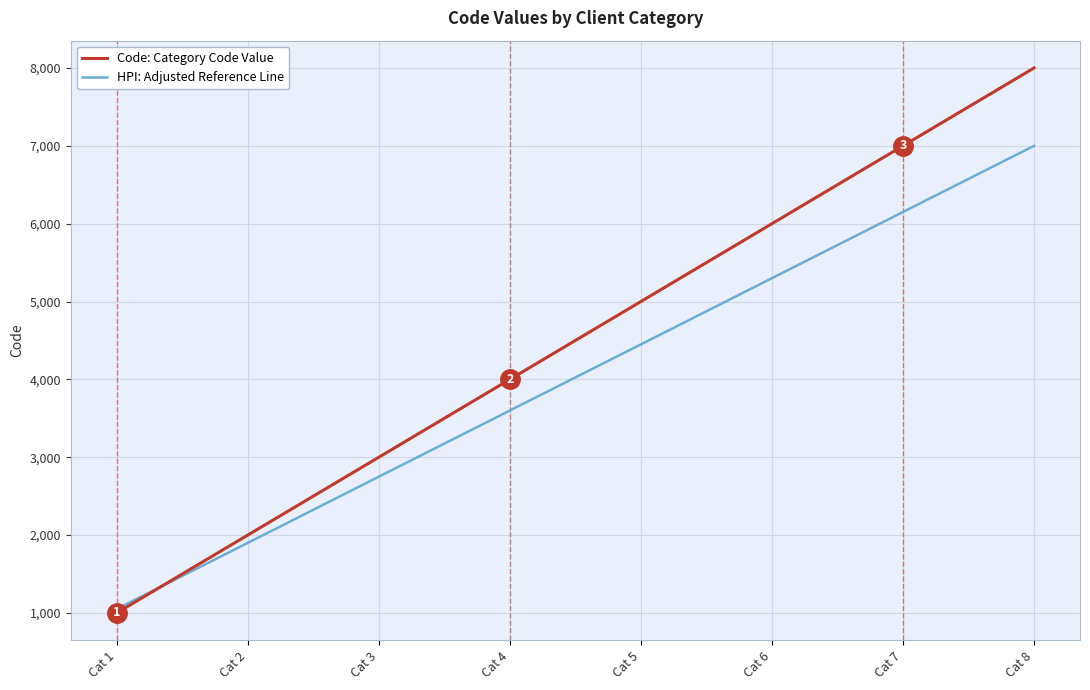

Rank the series by their maximum value, from highest to lowest.

Code: Category Code Value, HPI: Adjusted Reference Line